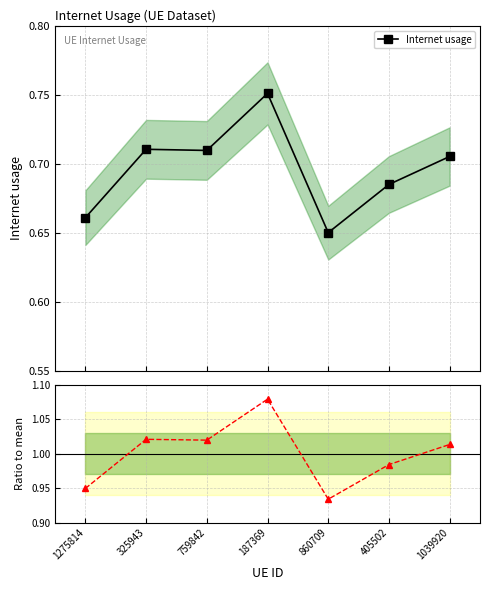

At how many categories does at least one series exceed 0?

7